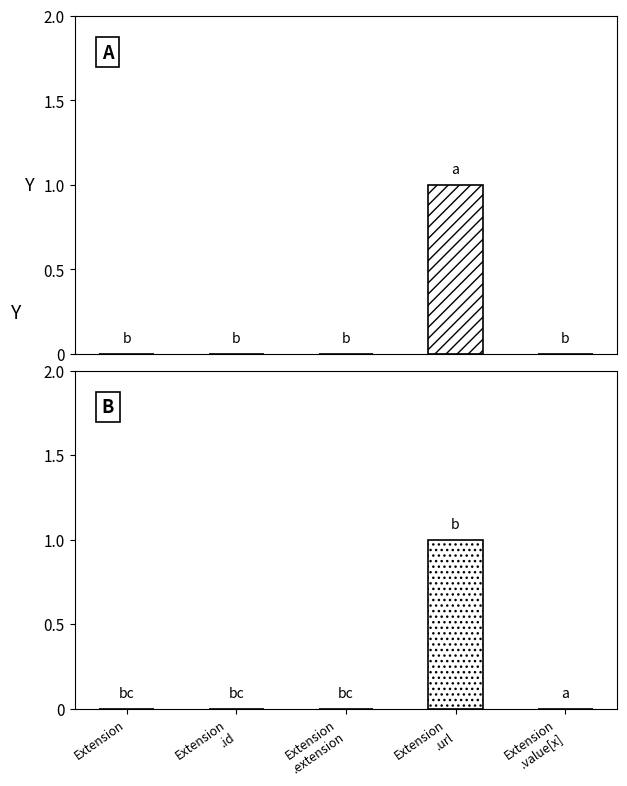

Is the value of Min at Extension
.value[x] greater than the value of Base Min at Extension
.id?

No